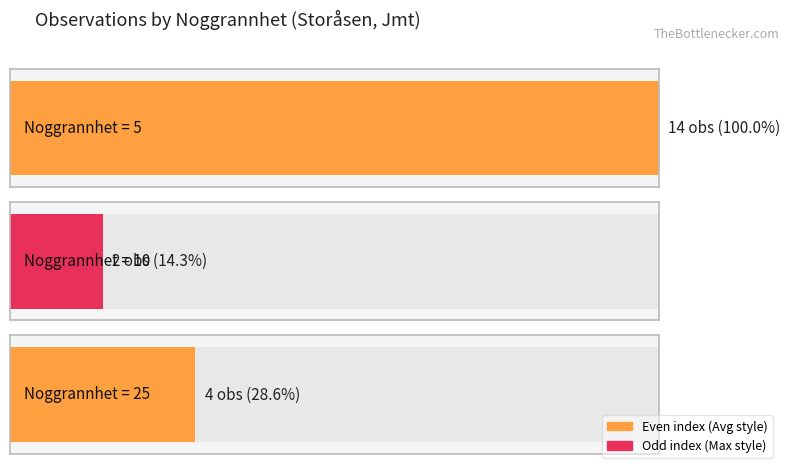

At which label is the value closest to 15?

10